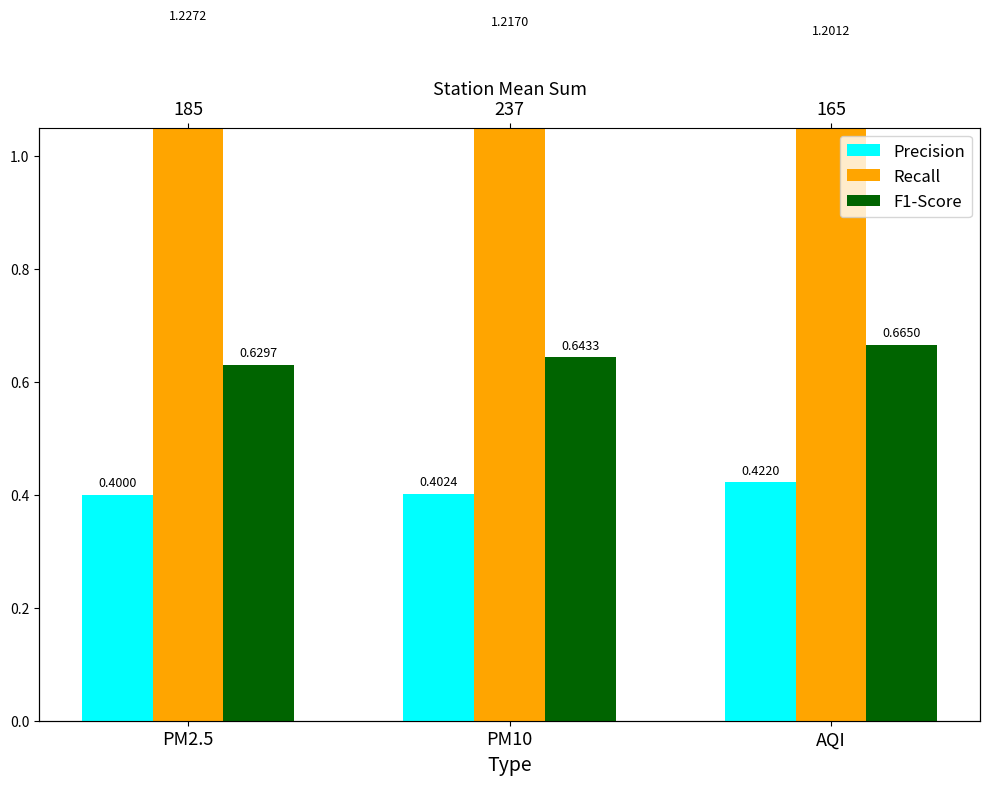

At which category is the sum across all series the highest?

AQI